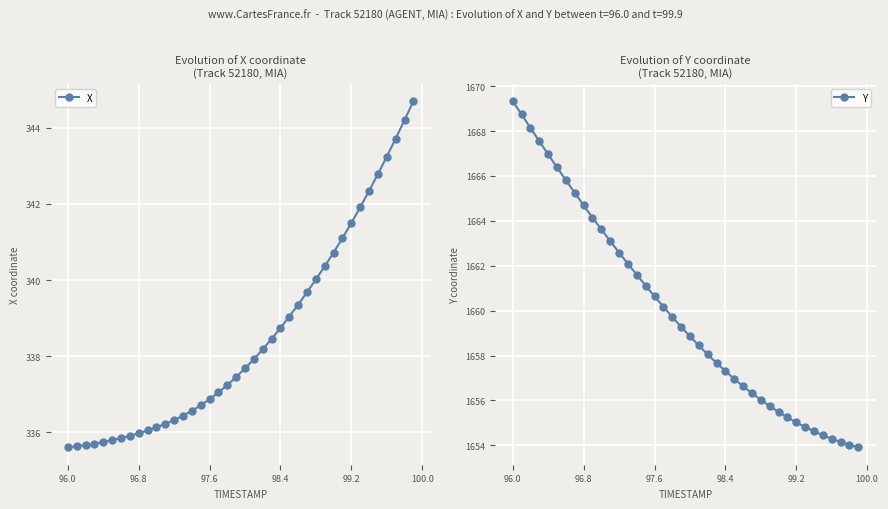

What is the highest value of the X series?

344.7